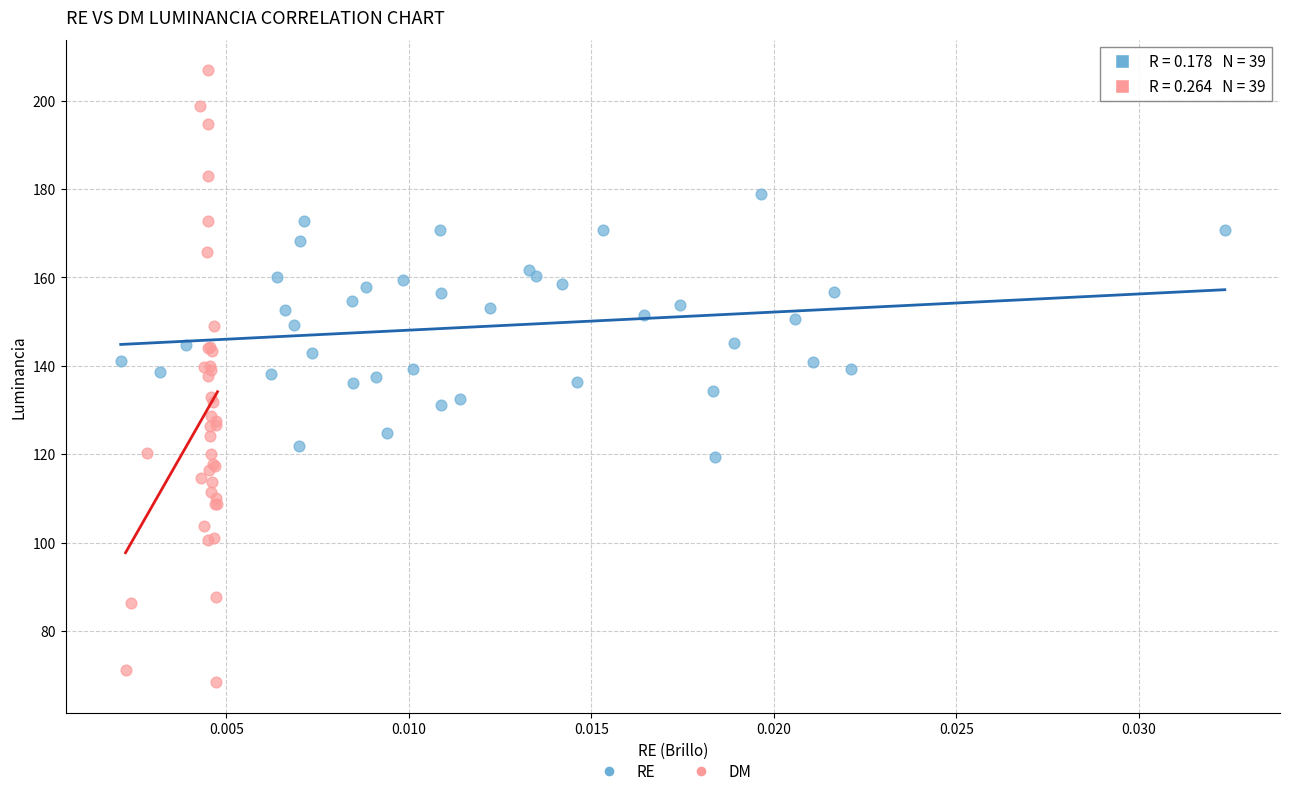

Which series has the largest Y range (max minus min)?

DM